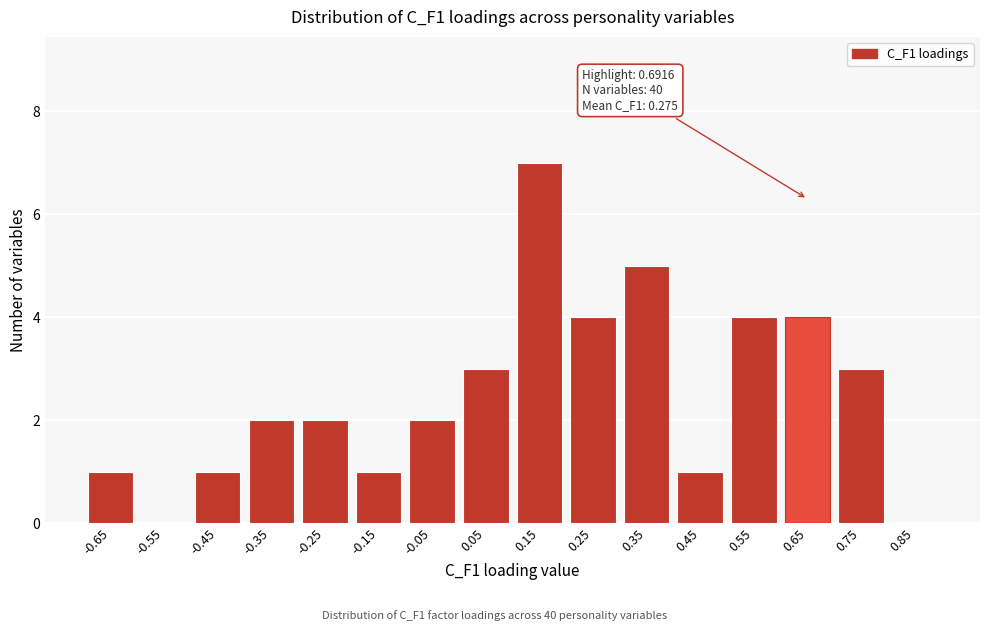

Reading right to left, what are all the values shown in this chart?

0.85=0	0.75=3	0.65=4	0.55=4	0.45=1	0.35=5	0.25=4	0.15=7	0.05=3	-0.05=2	-0.15=1	-0.25=2	-0.35=2	-0.45=1	-0.55=0	-0.65=1